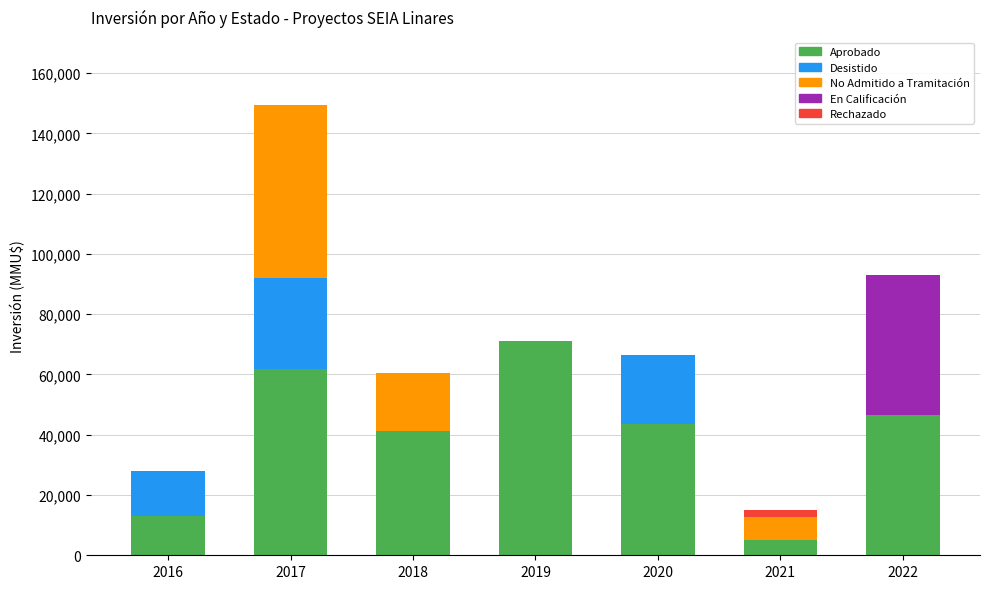

The value of Aprobado at 2017 is 36949. True or false?

False